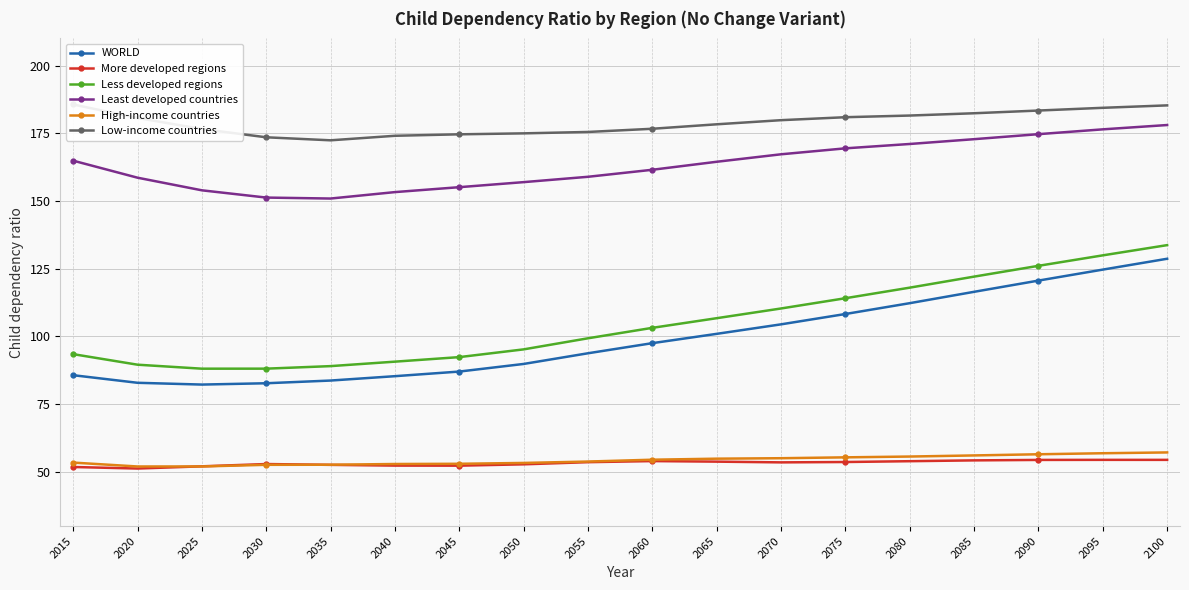

Reading left to right, extract all data points from this chart.

WORLD: 85.7	82.9	82.2	82.7	83.7	85.3	87.0	89.9	93.8	97.5	101.0	104.5	108.3	112.3	116.5	120.6	124.7	128.7
More developed regions: 51.8	51.3	52.1	52.9	52.6	52.3	52.3	52.8	53.6	54.0	53.8	53.5	53.7	54.0	54.3	54.4	54.5	54.5
Less developed regions: 93.5	89.6	88.1	88.1	89.1	90.7	92.4	95.2	99.3	103.2	106.7	110.3	114.1	118.0	122.1	126.1	129.9	133.7
Least developed countries: 164.9	158.6	153.9	151.3	150.9	153.3	155.1	157.0	158.9	161.5	164.5	167.2	169.4	171.0	172.8	174.7	176.4	178.0
High-income countries: 53.5	52.0	52.0	52.6	52.7	52.9	53.0	53.3	53.8	54.5	54.9	55.1	55.4	55.7	56.1	56.5	56.9	57.2
Low-income countries: 185.6	180.6	176.6	173.5	172.4	174.1	174.6	175.0	175.5	176.7	178.3	179.8	180.9	181.5	182.4	183.4	184.4	185.3